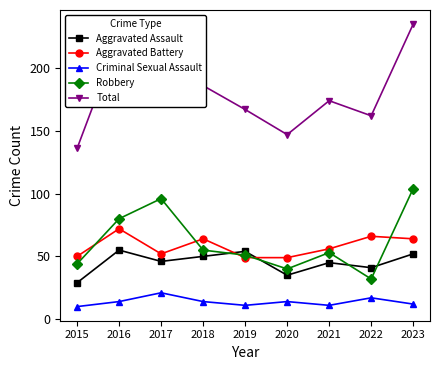

Does the chart display data point markers on the line(s)?

Yes